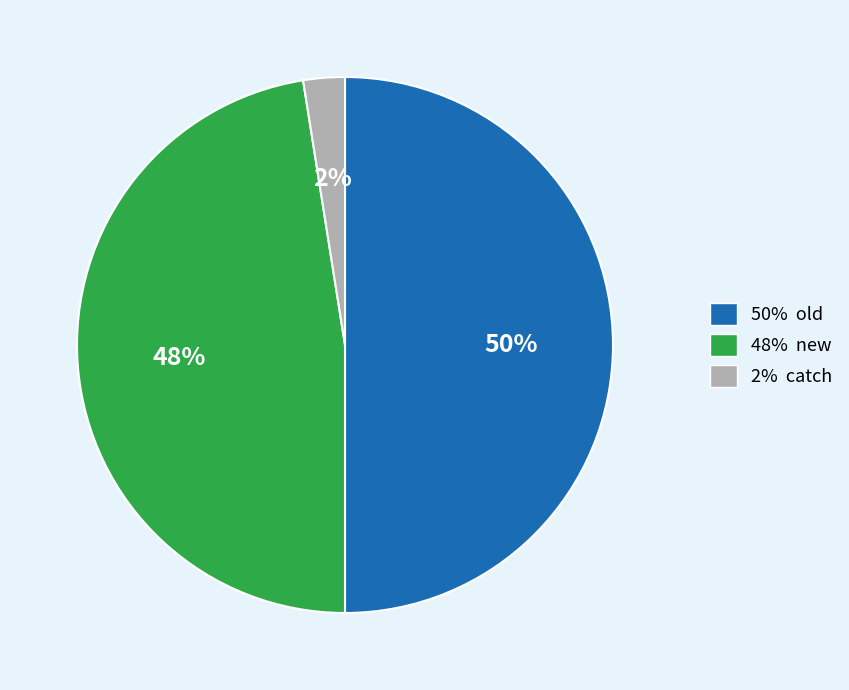

To the nearest percent, what is the average slice percentage?

33%